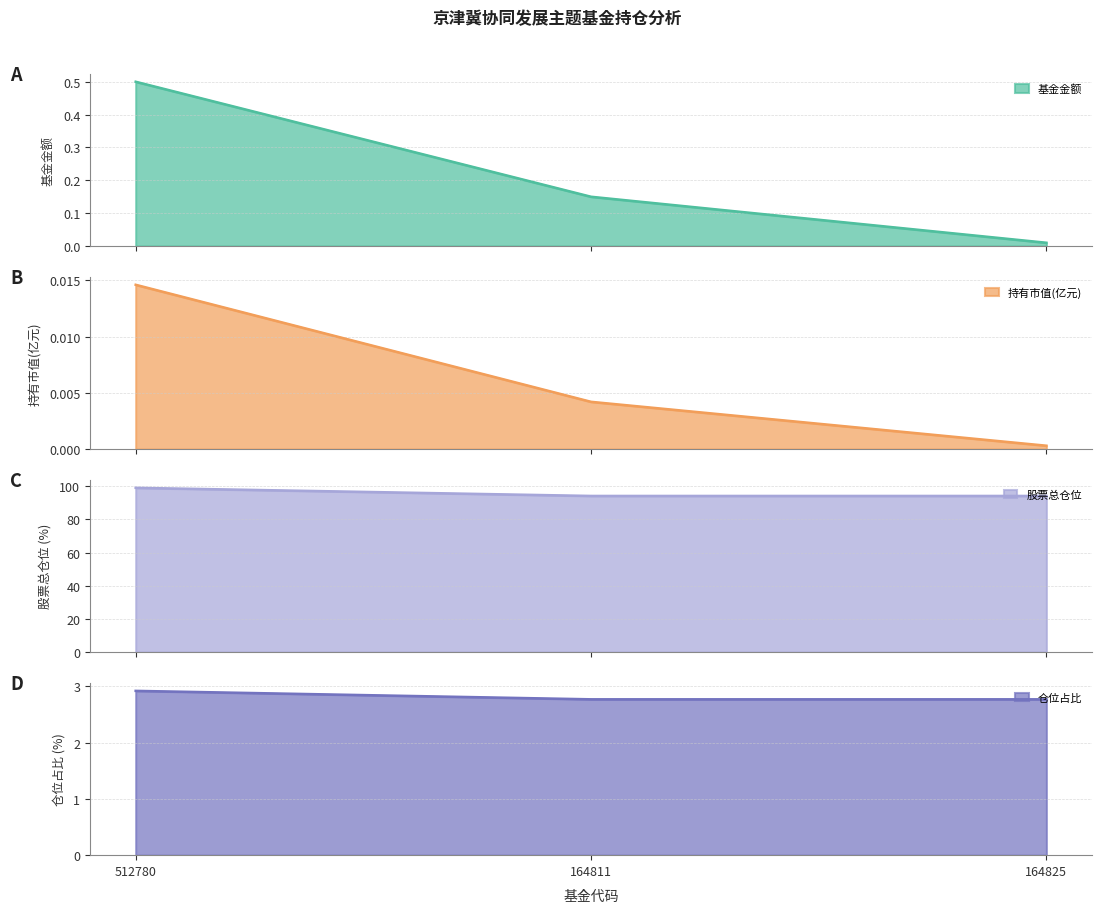

Reading right to left, transcribe all the data shown in this chart.

基金金额: 164825=0.0	164811=0.1	512780=0.5
持有市值(亿元): 164825=0.0	164811=0.0	512780=0.0
股票总仓位: 164825=94.2	164811=94.2	512780=99.1
仓位占比: 164825=2.8	164811=2.8	512780=2.9